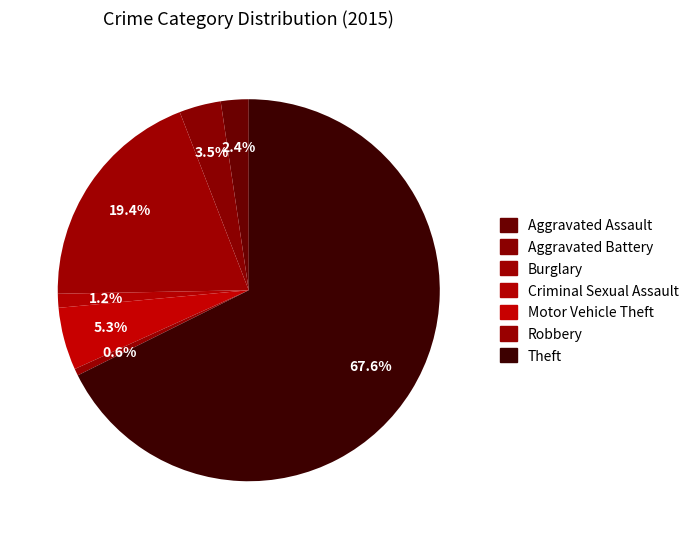

What percentage do Burglary and Criminal Sexual Assault together represent?

20.6%